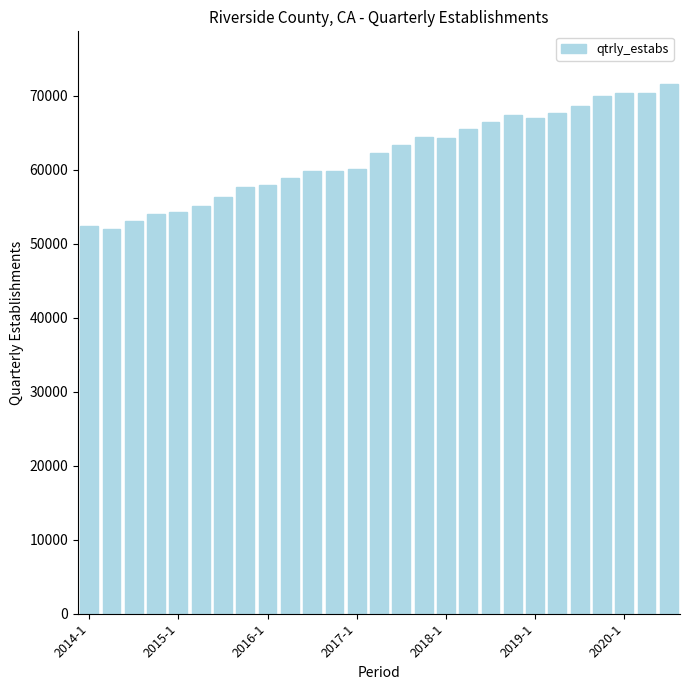

What is the average value?

61870